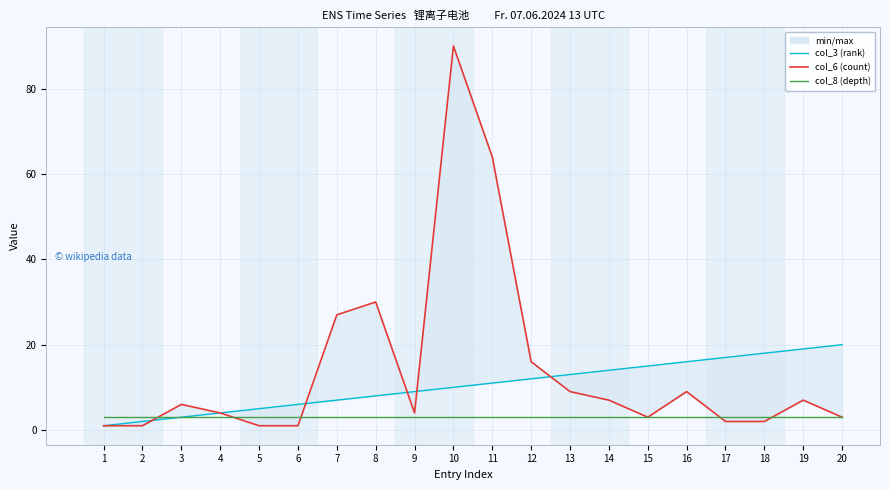

Which series has the largest total across all categories?

col_6 (count)